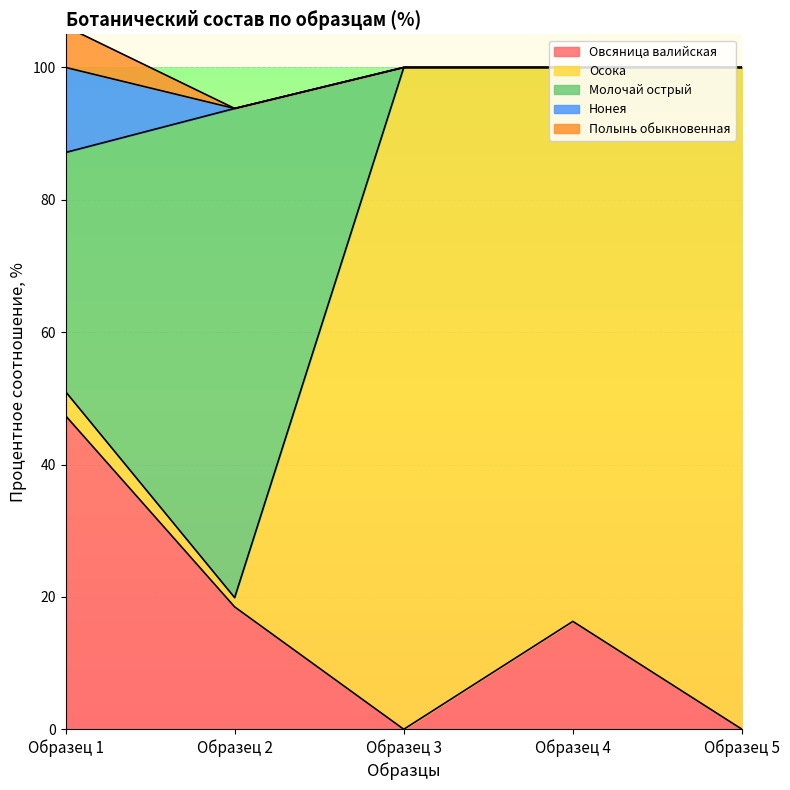

What is the greatest value displayed?

100.0